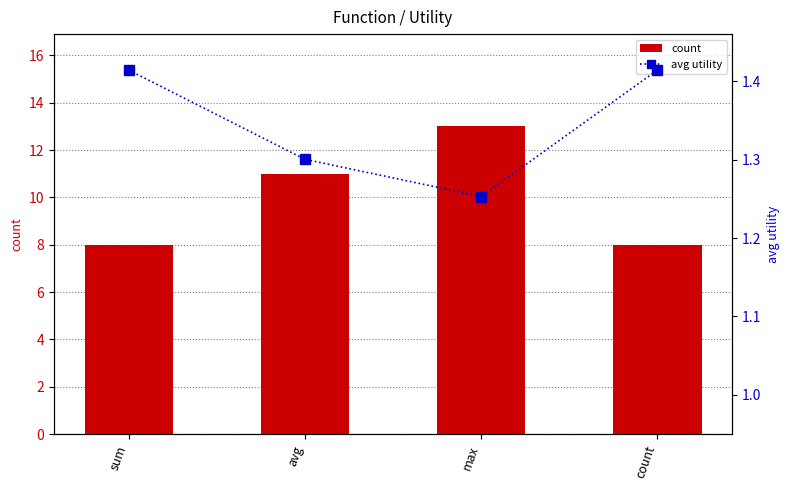

Reading left to right, transcribe all the data shown in this chart.

count: sum=8.0	avg=11.0	max=13.0	count=8.0
avg utility: sum=1.4	avg=1.3	max=1.3	count=1.4